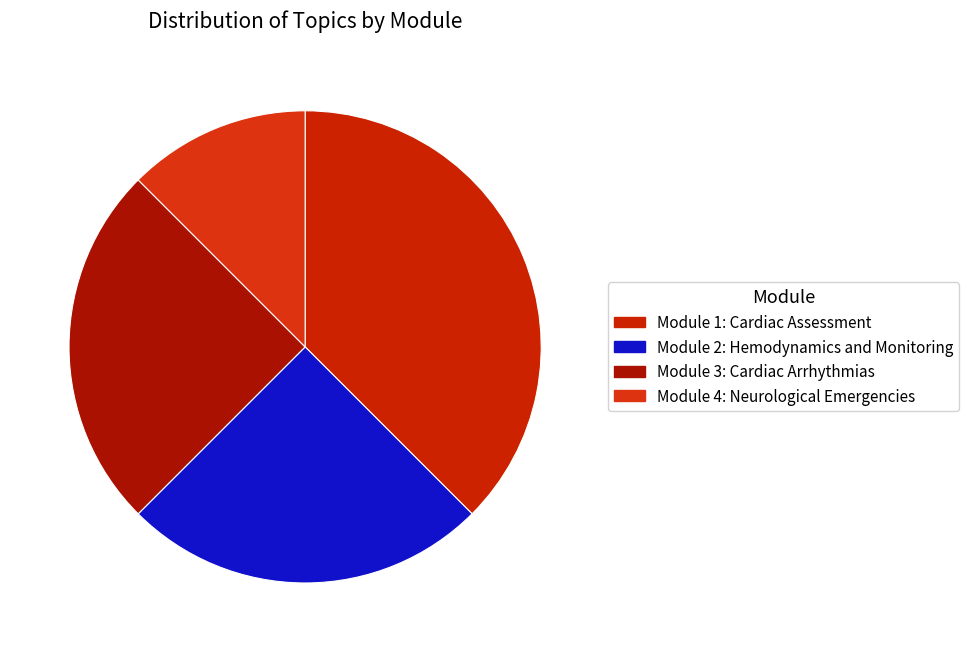

To the nearest percent, what is the combined percentage of Module 2: Hemodynamics and Monitoring and Module 1: Cardiac Assessment?

62%